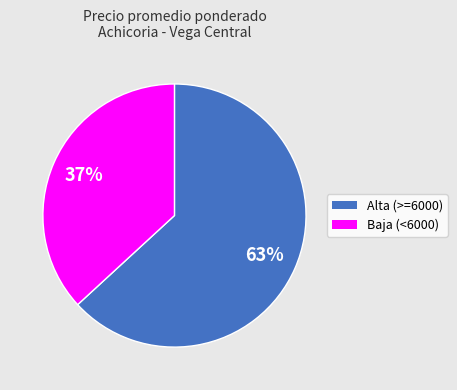

Which category has the smallest portion of the pie?

Baja (<6000)